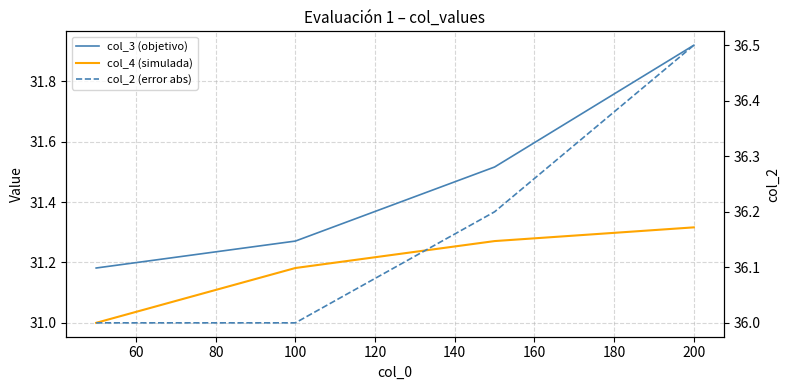

At 80, list the series in order from smallest to largest.

col_4 (simulada), col_3 (objetivo), col_2 (error abs)